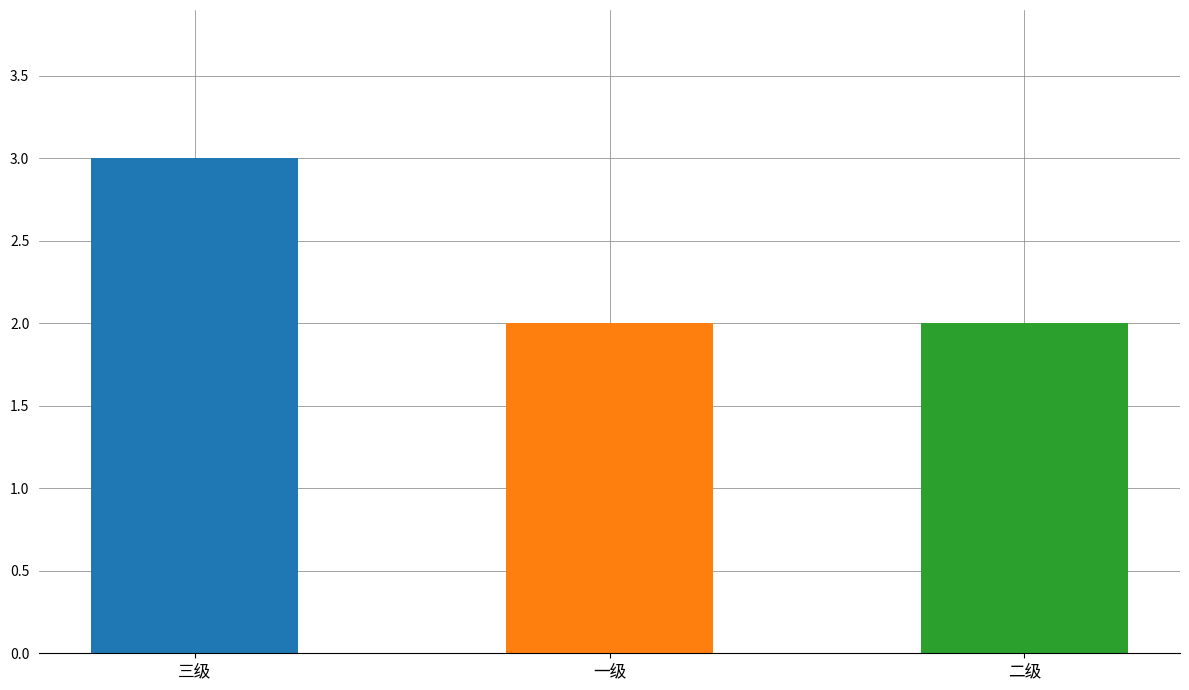

Reading left to right, list all the values displayed in this chart.

3	2	2